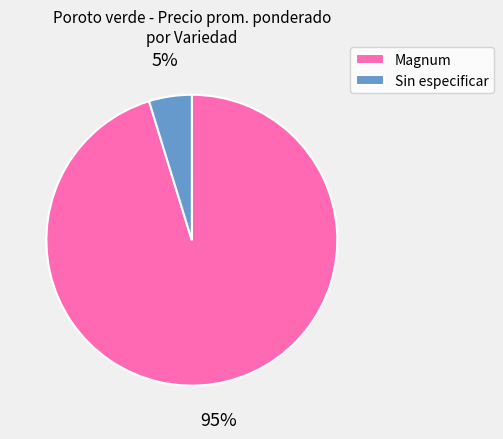

Rank the categories by value from lowest to highest.

Sin especificar, Magnum